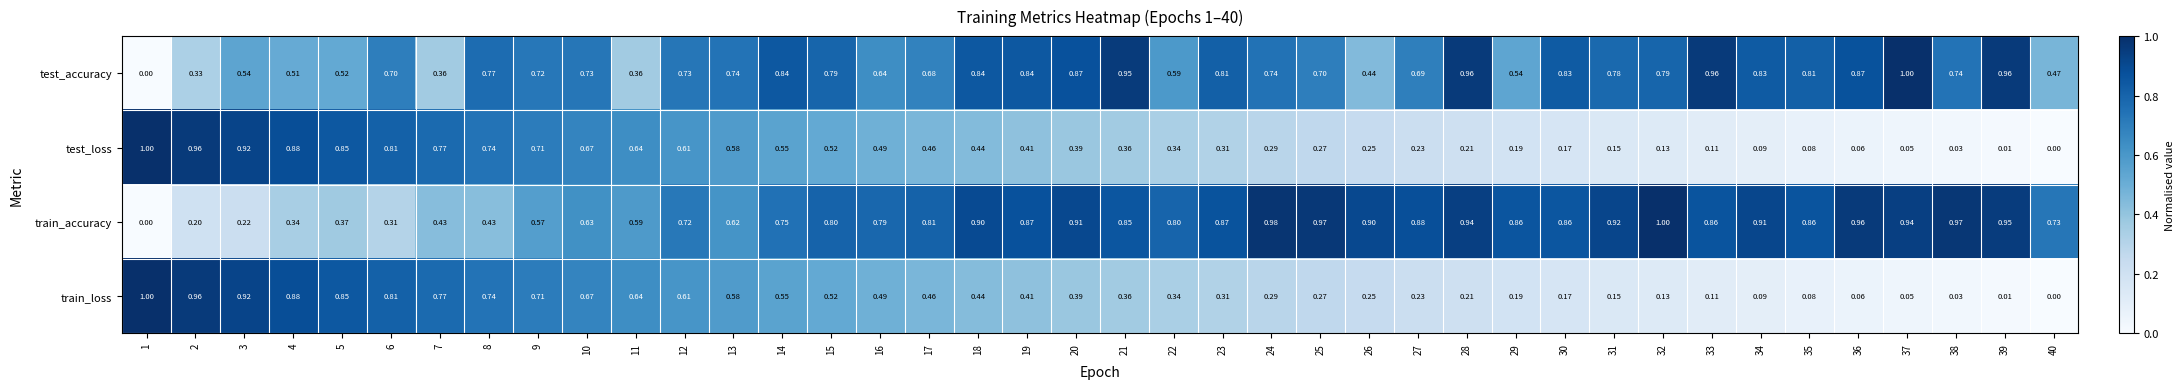

Is the value of train_loss at 13 greater than the value of test_accuracy at 16?

No